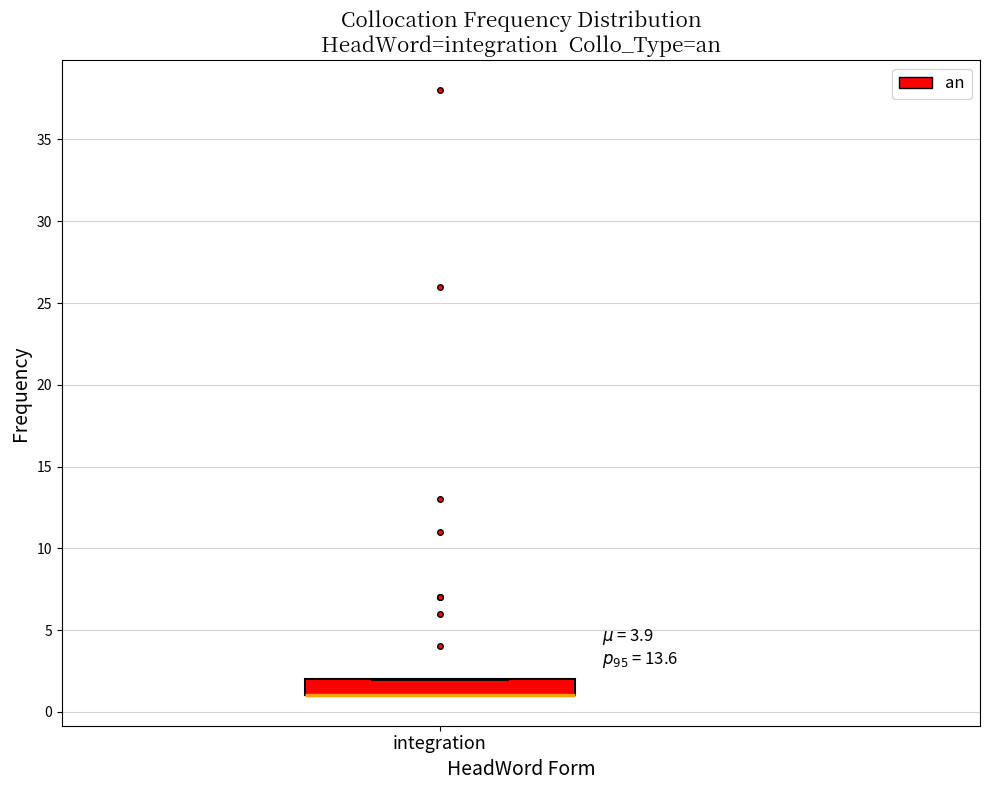

Read this box plot against the y-axis: the position of the median line, the range covered by the box, and the ends of both whiskers. The values are not printed on the chart, so give them approximately, as read against the axis.

median 1 (drawn on the box's lower edge), box 1 to 2, whiskers 1 to 2